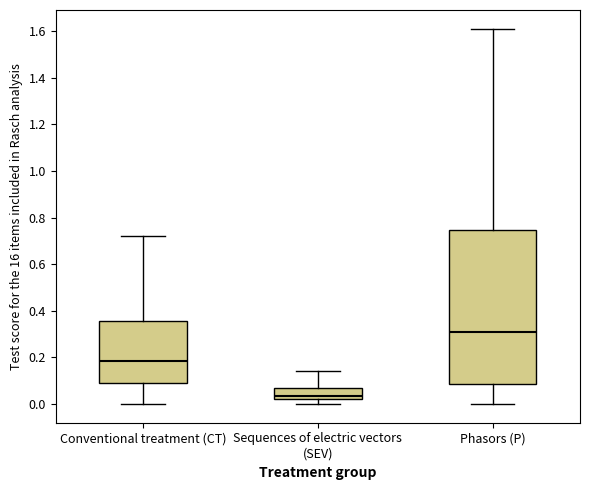

Which box's median line is the lowest?

Sequences of electric vectors (SEV)